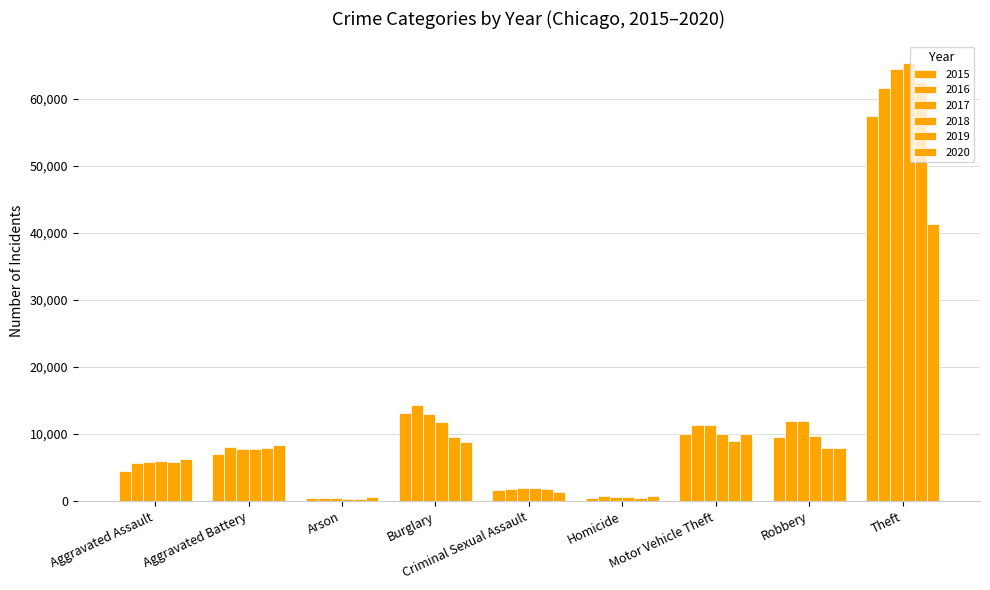

Reading left to right, list all the values displayed in this chart.

2015: 4480	7018	448	13184	1653	496	10068	9638	57347
2016: 5712	8085	515	14289	1805	786	11286	11960	61618
2017: 5793	7845	444	13001	1925	672	11380	11880	64380
2018: 6001	7735	373	11746	1963	589	9983	9679	65281
2019: 5840	7857	376	9639	1857	498	8978	7994	62476
2020: 6263	8319	589	8753	1432	785	9953	7855	41286